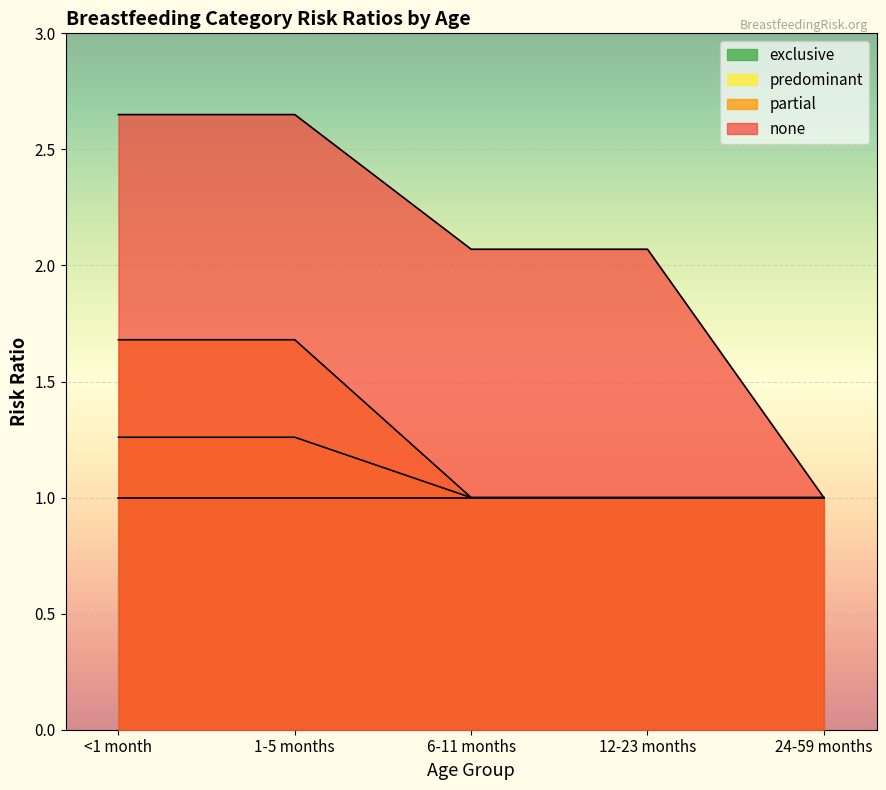

What is the smallest value displayed?

1.0